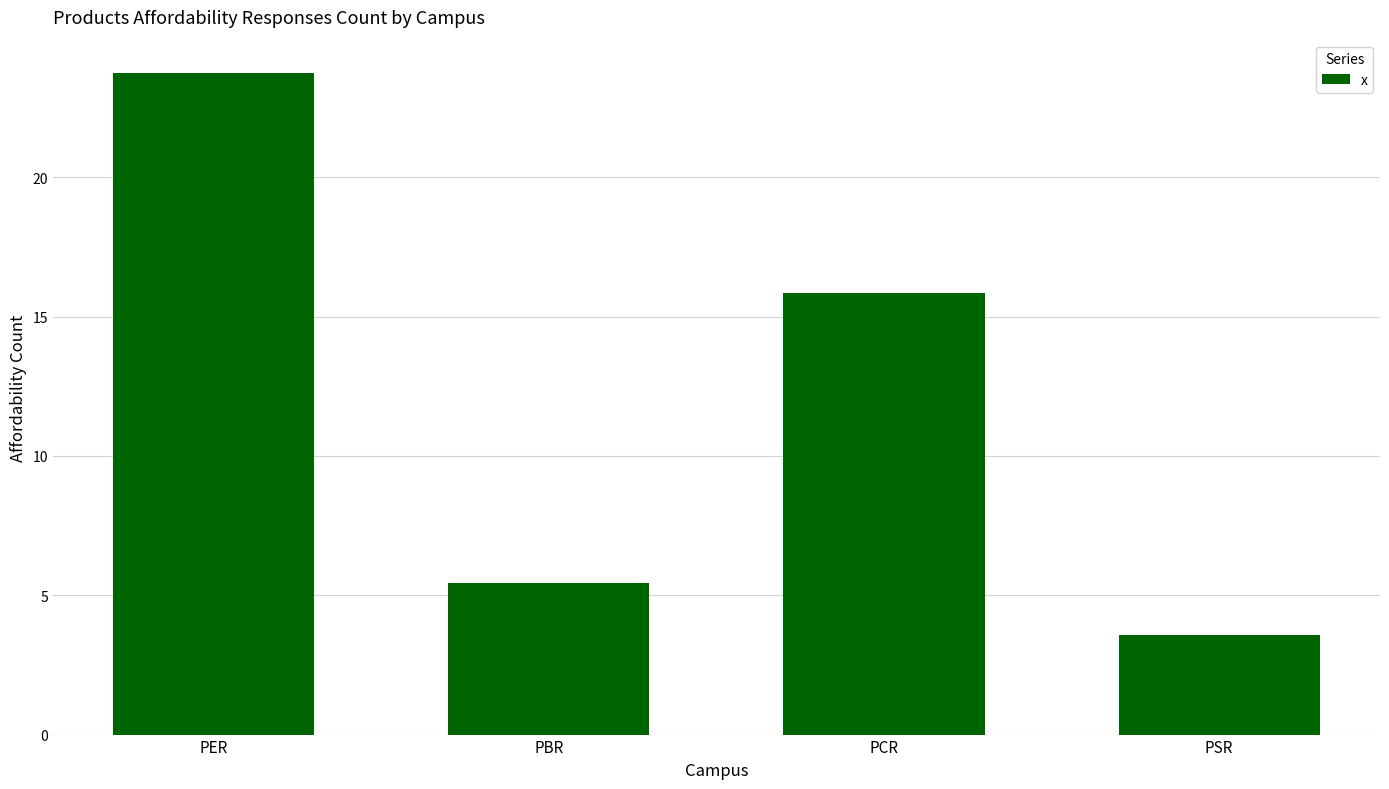

How many data points are less than 15?

2